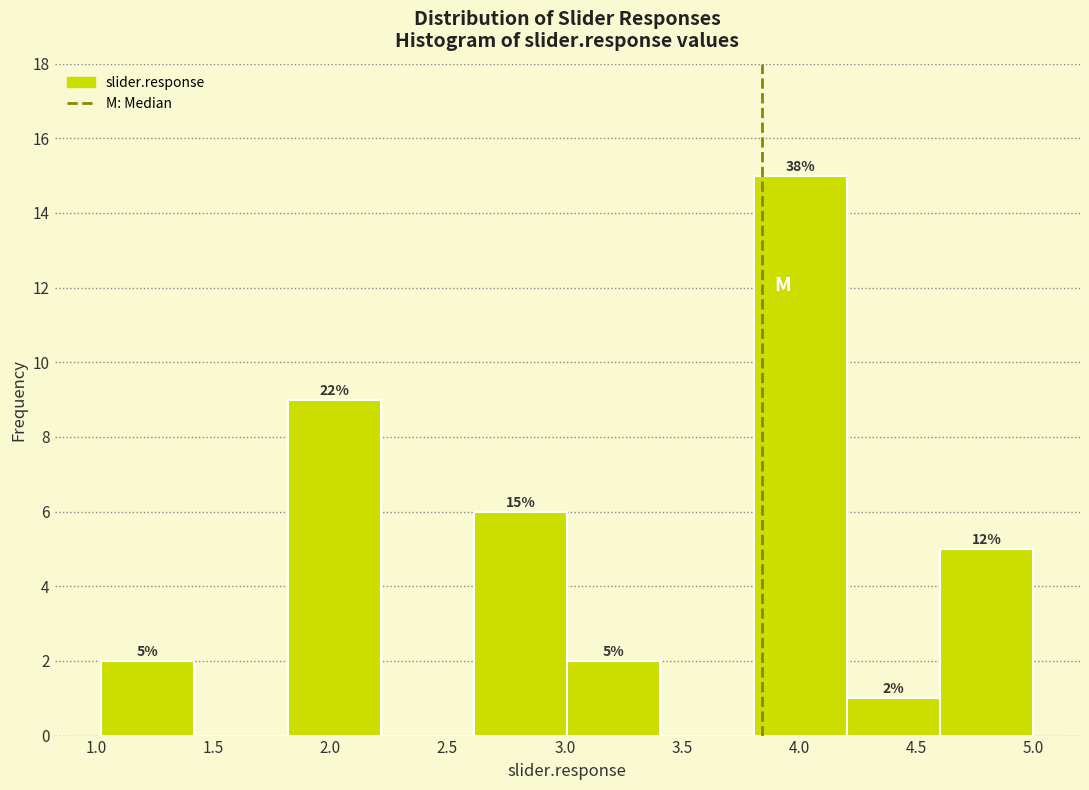

Over which range of the x-axis is the bar tallest?

3.8 to 4.2